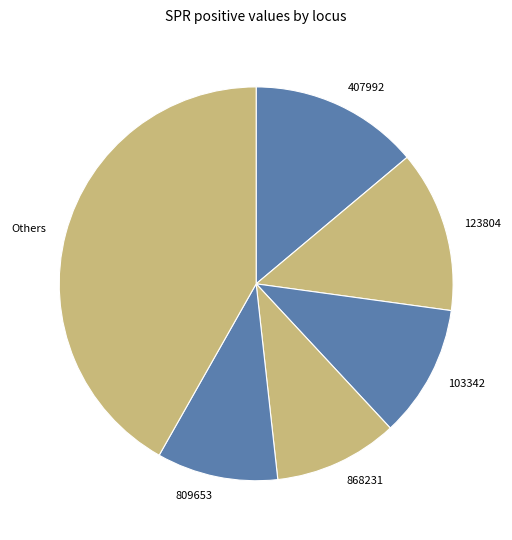

Does any single category account for the majority?

No